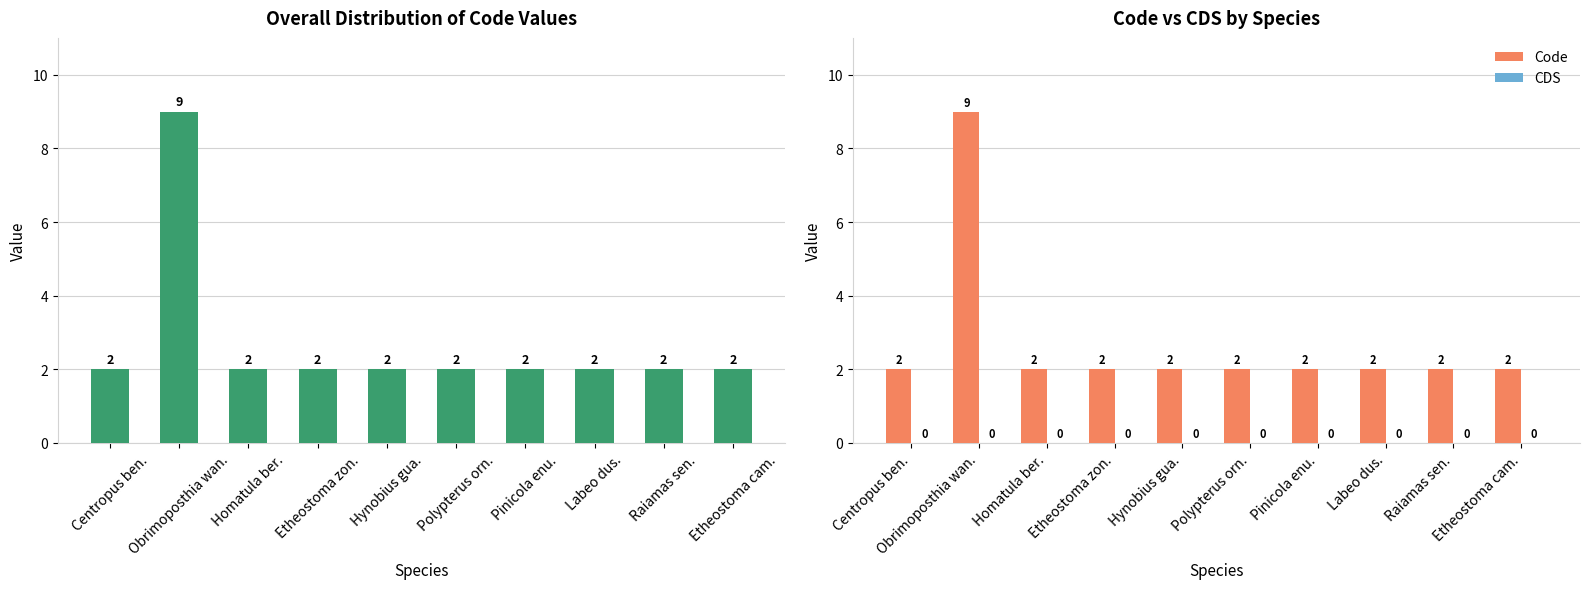

Is the value of CDS at Obrimoposthia wan. greater than the value of Code at Etheostoma cam.?

No